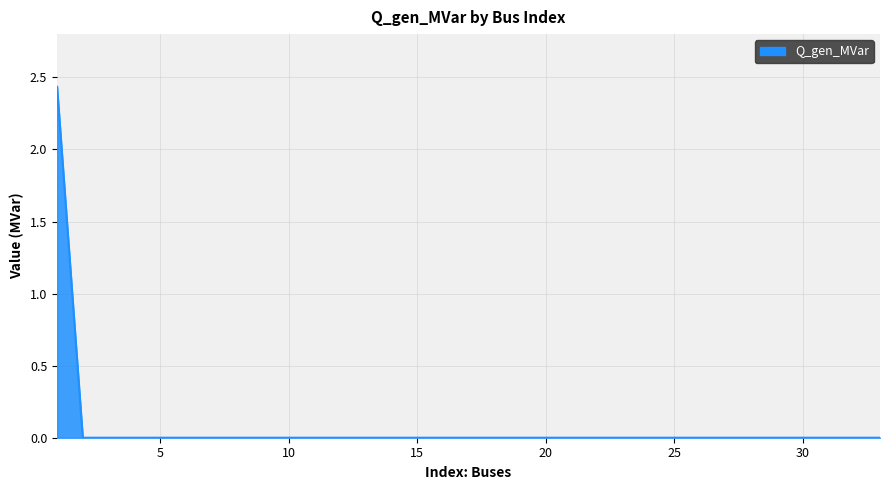

Count the number of categories in the chart.

33